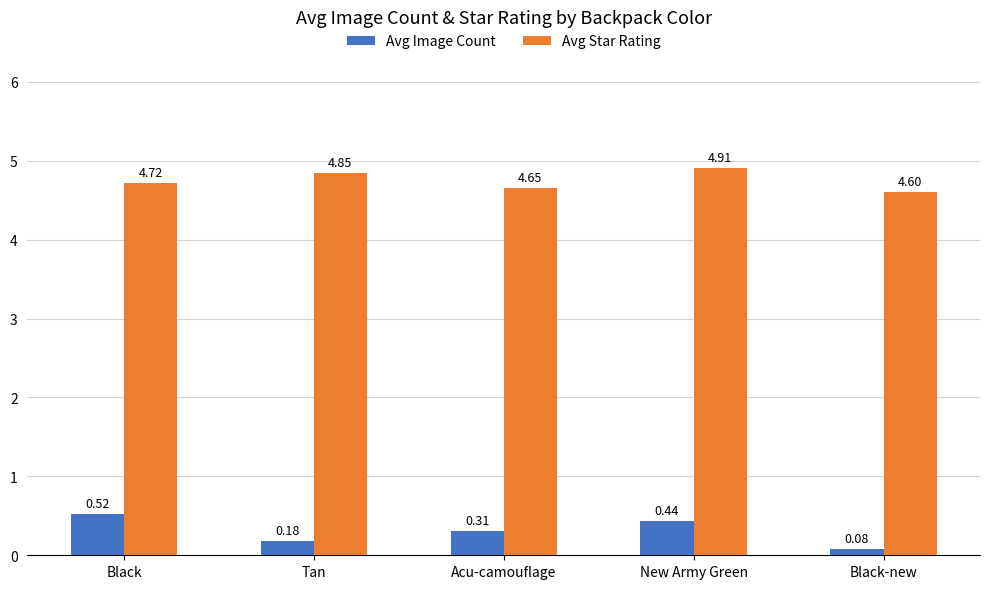

What is the maximum value shown in the chart?

4.9